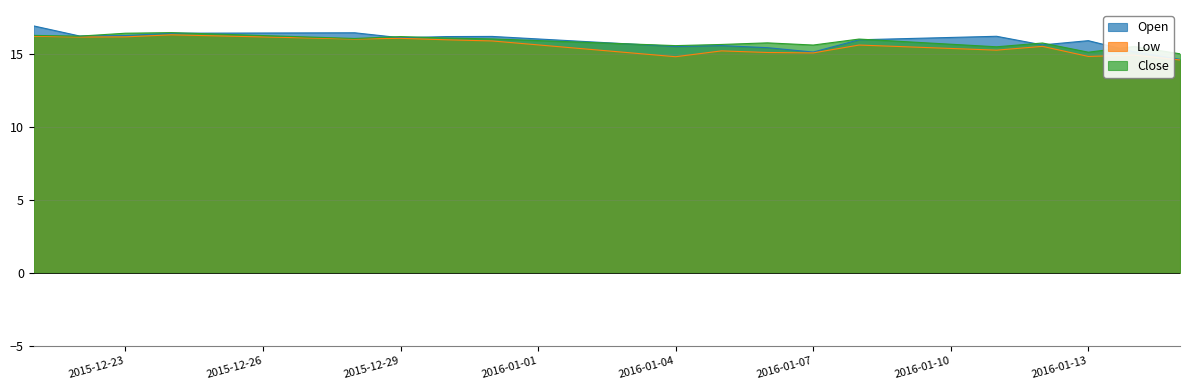

In Close, how many points are lower than both neighbors (excluding endpoints)?

6